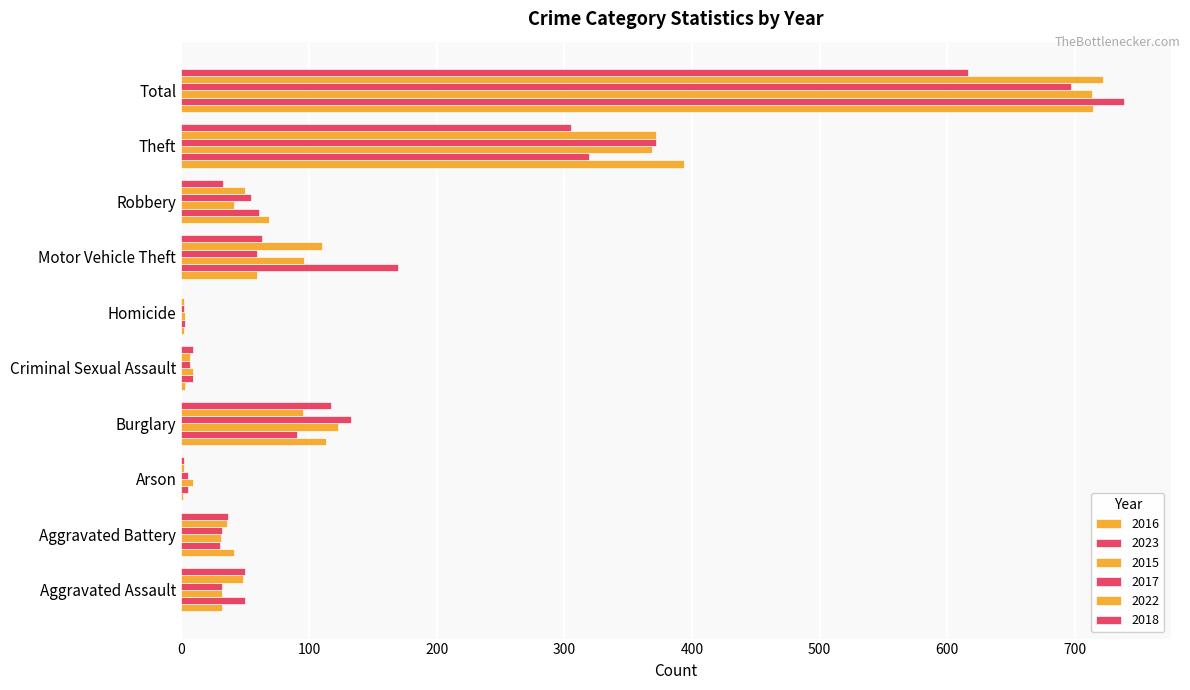

Reading right to left, transcribe all the data shown in this chart.

2016: 714	394	69	59	2	3	113	1	41	32
2023: 738	319	61	170	3	9	91	5	30	50
2015: 713	369	41	96	3	9	123	9	31	32
2017: 697	372	55	59	2	7	133	5	32	32
2022: 722	372	50	110	2	7	95	2	36	48
2018: 616	305	33	63	0	9	117	2	37	50